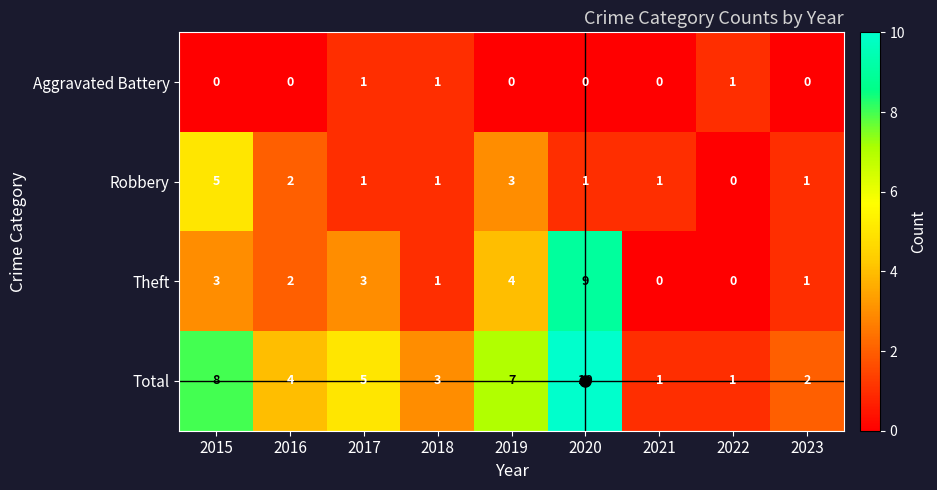

What is the spread (max minus min) of values at 2019?

7